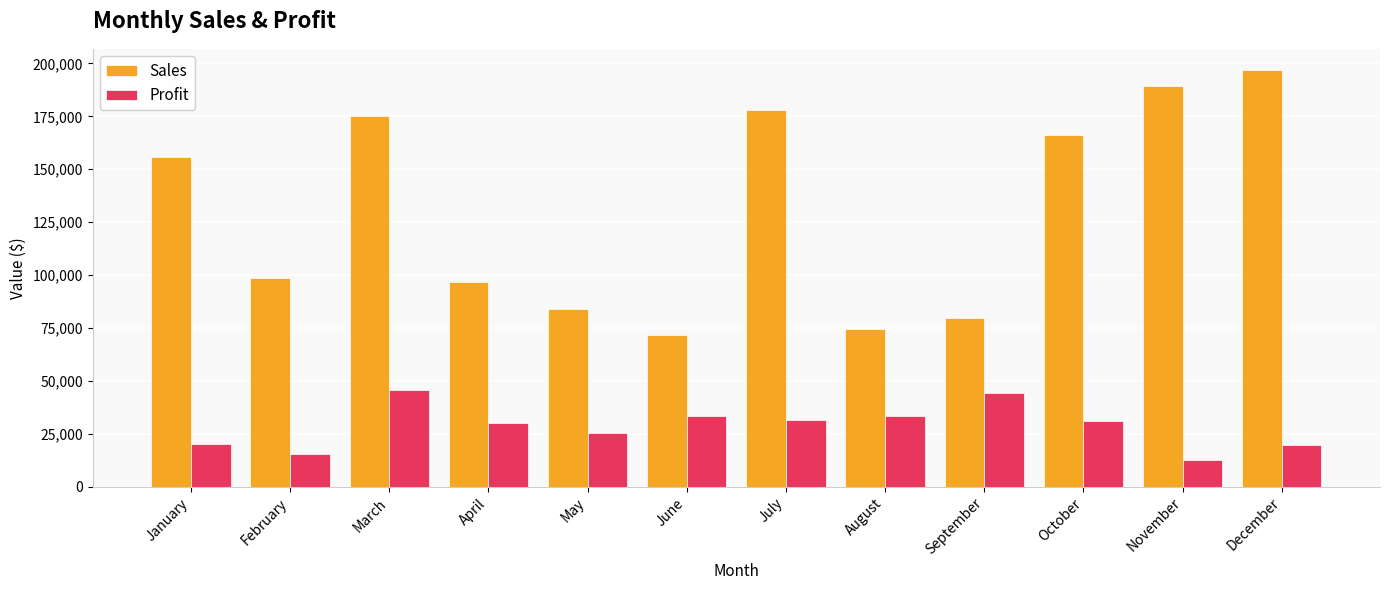

How many data points does each series have?

12